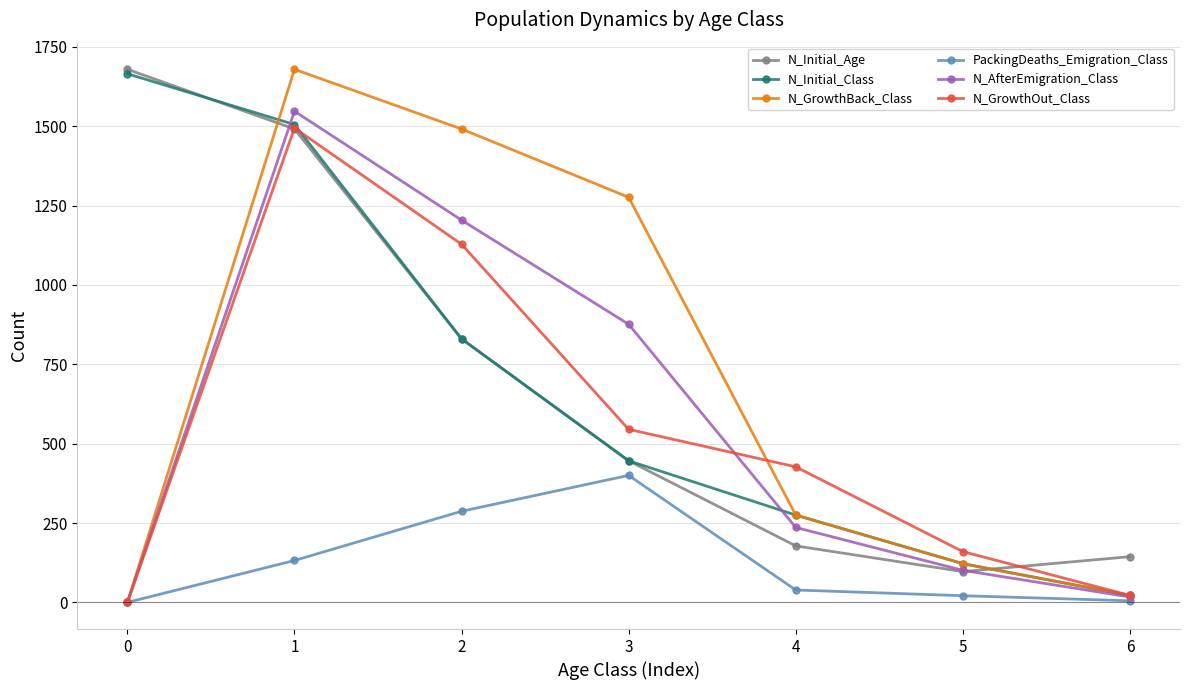

Where is the first local maximum for N_AfterEmigration_Class?

1